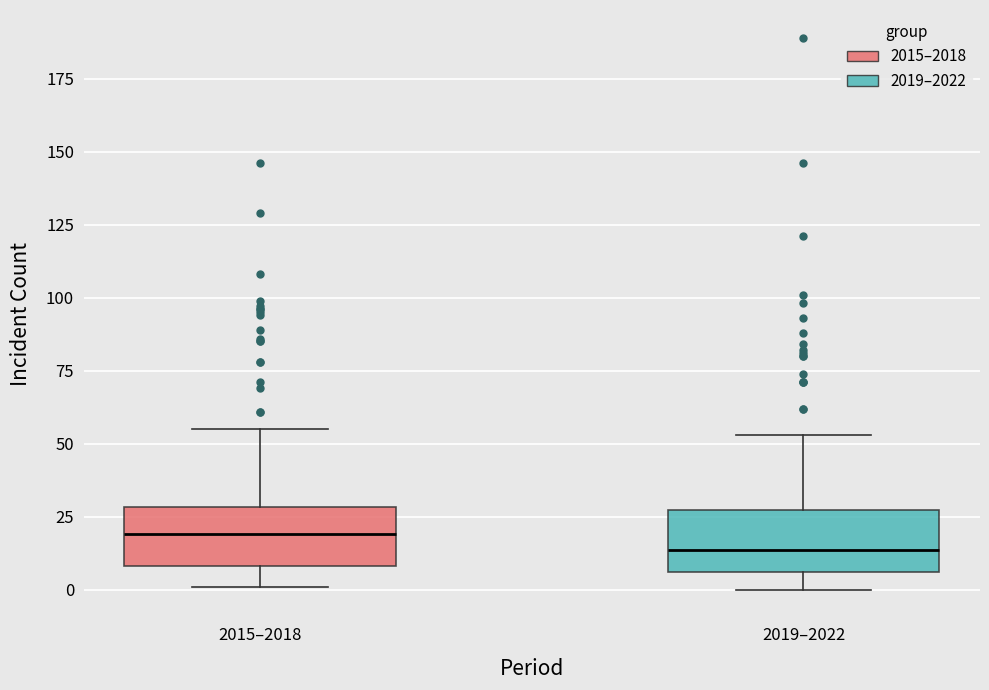

Which box's median line is the highest?

2015–2018